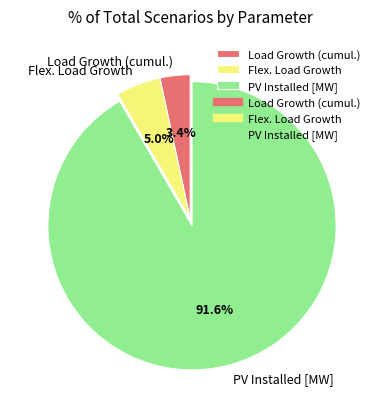

What is the largest slice in the pie chart?

PV Installed [MW]